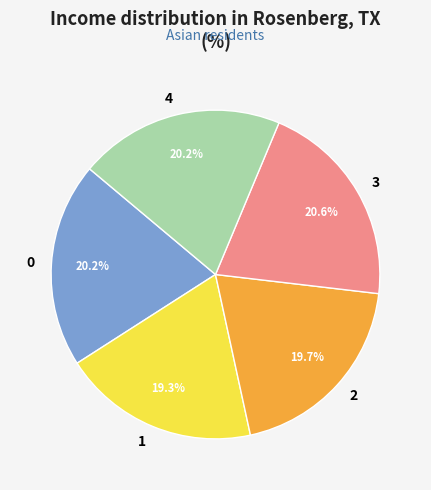

The 0 slice represents 20% of the pie. True or false?

True